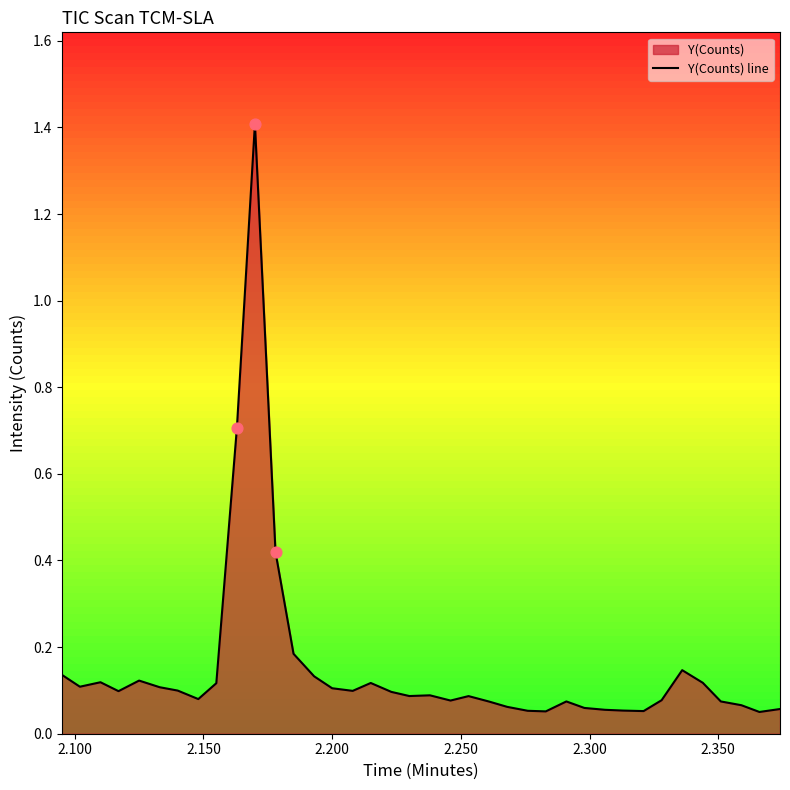

What is the greatest value displayed?

1.4